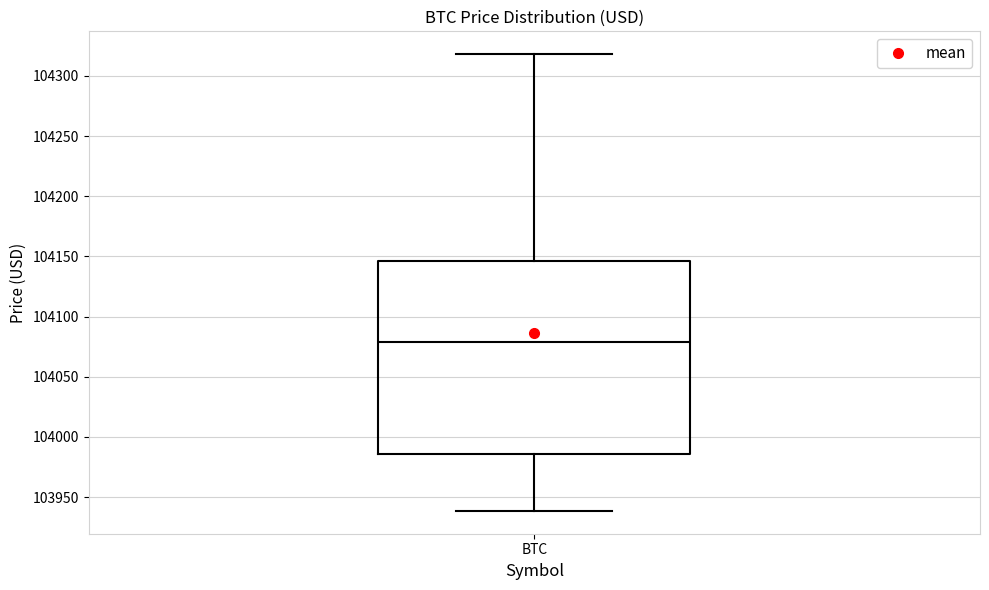

Read this box plot against the y-axis: the position of the median line, the range covered by the box, and the ends of both whiskers. The values are not printed on the chart, so give them approximately, as read against the axis.

median 104080, box 103985 to 104145, whiskers 103940 to 104320